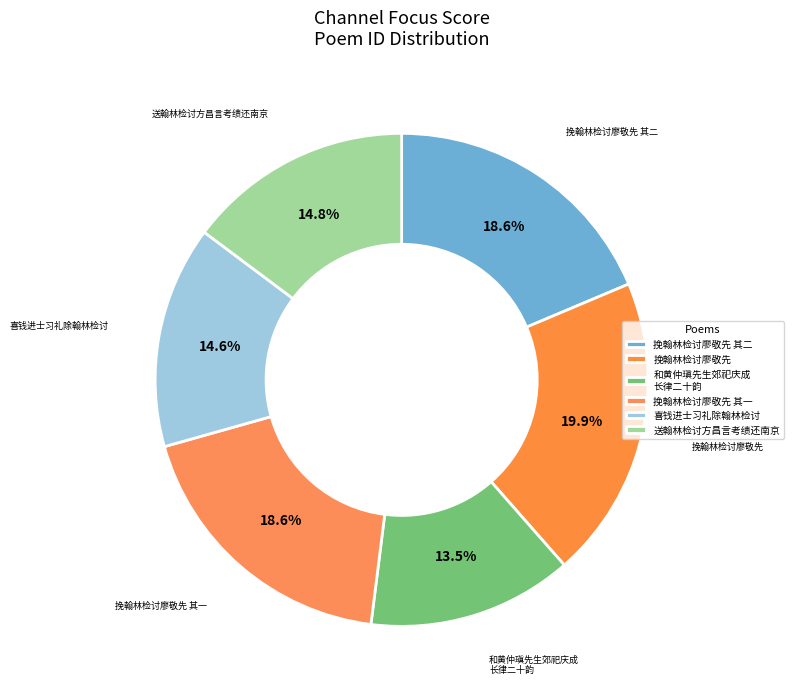

How many slices are in this pie chart?

6